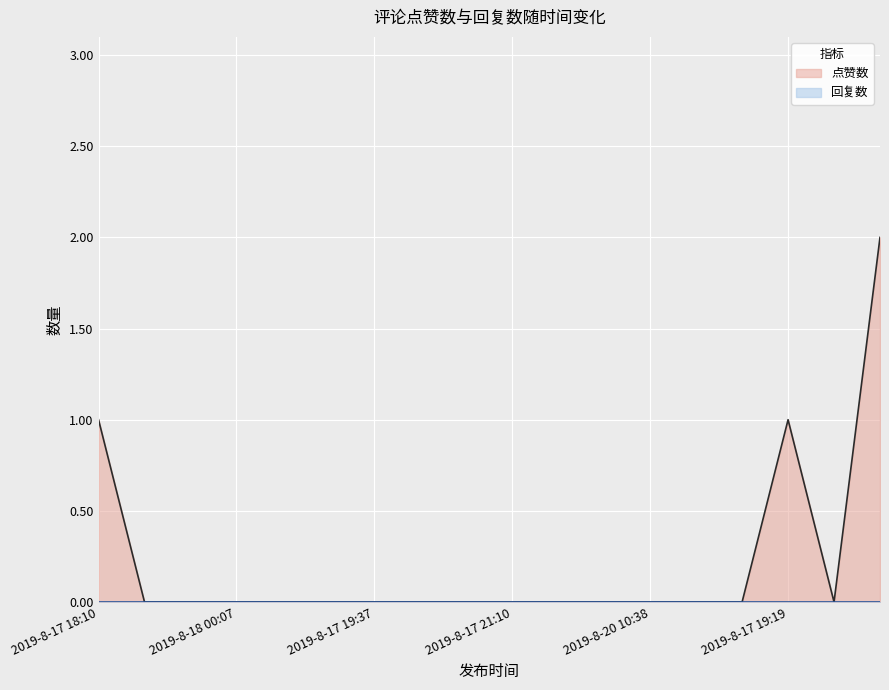

How many interior local peaks (higher than both neighbors) does the data have?

1